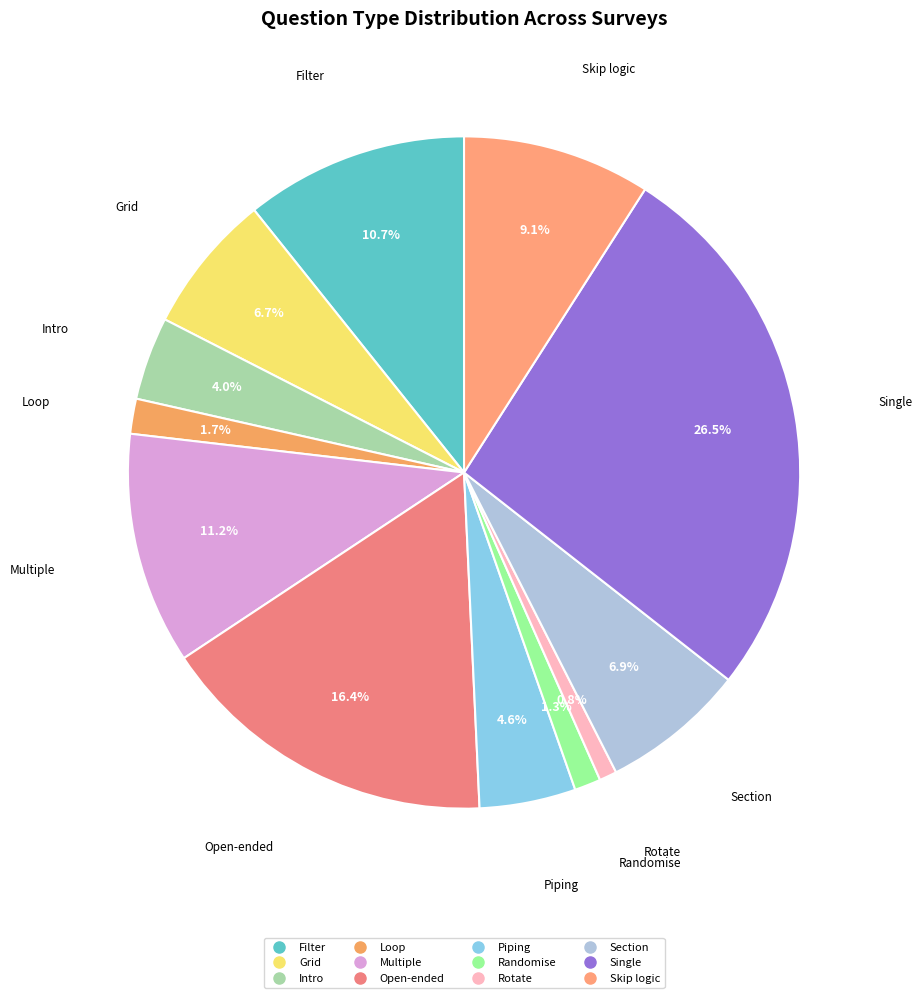

Between Randomise and Single, which is larger?

Single